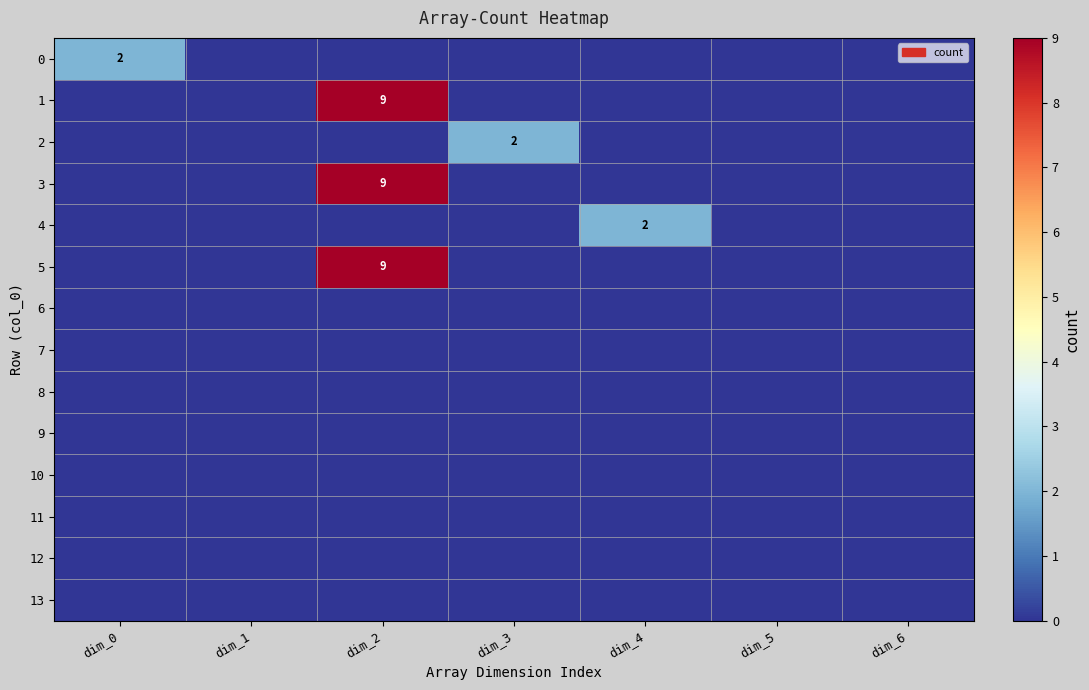

True or false: 0 has a value of -1 at dim_1.

False